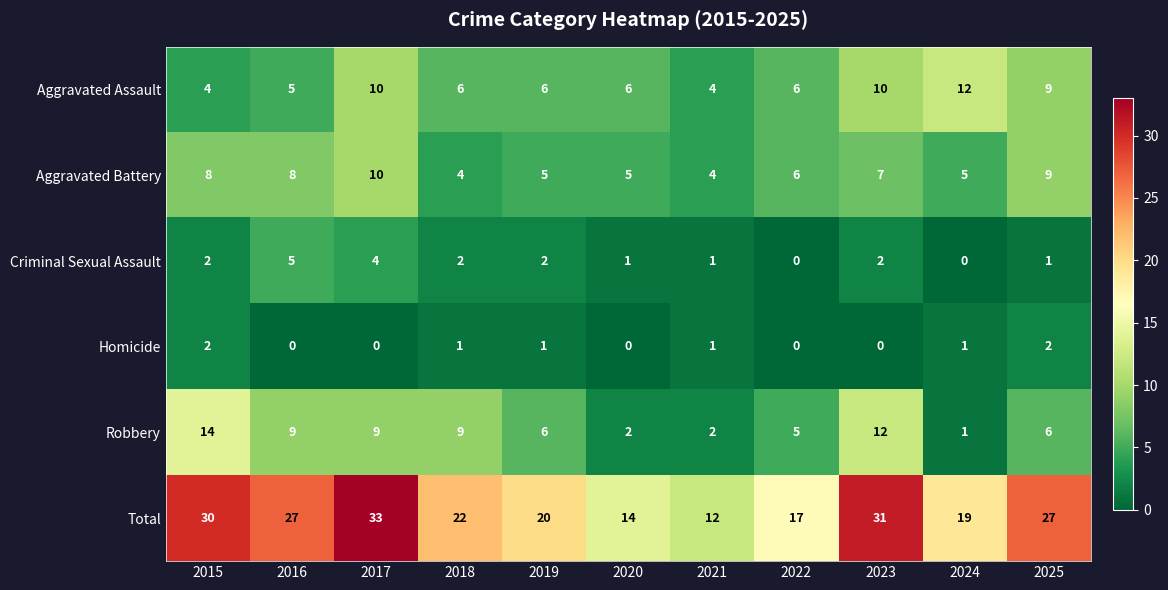

Is the value of Total at 2025 greater than the value of Criminal Sexual Assault at 2022?

Yes